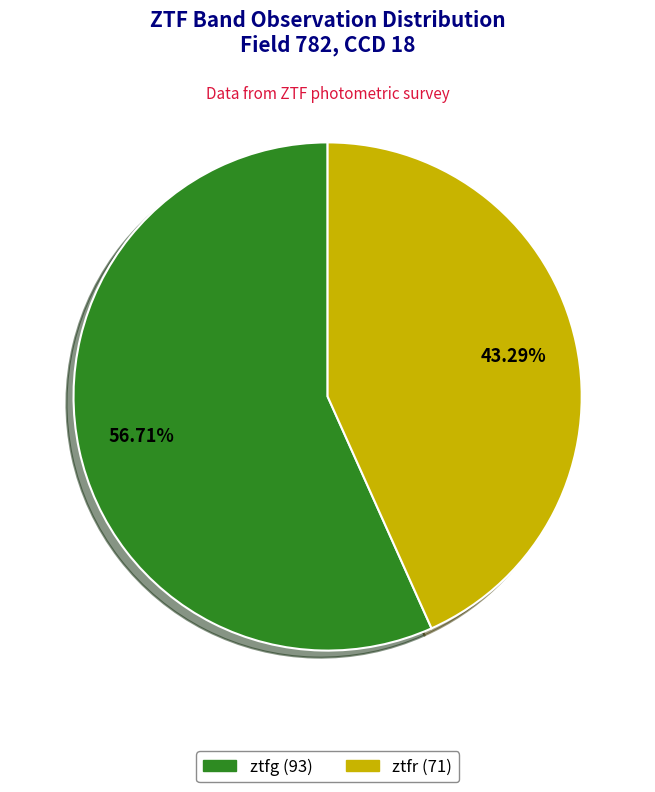

To the nearest percent, what is the difference between the ztfr and ztfg slice percentages?

13%